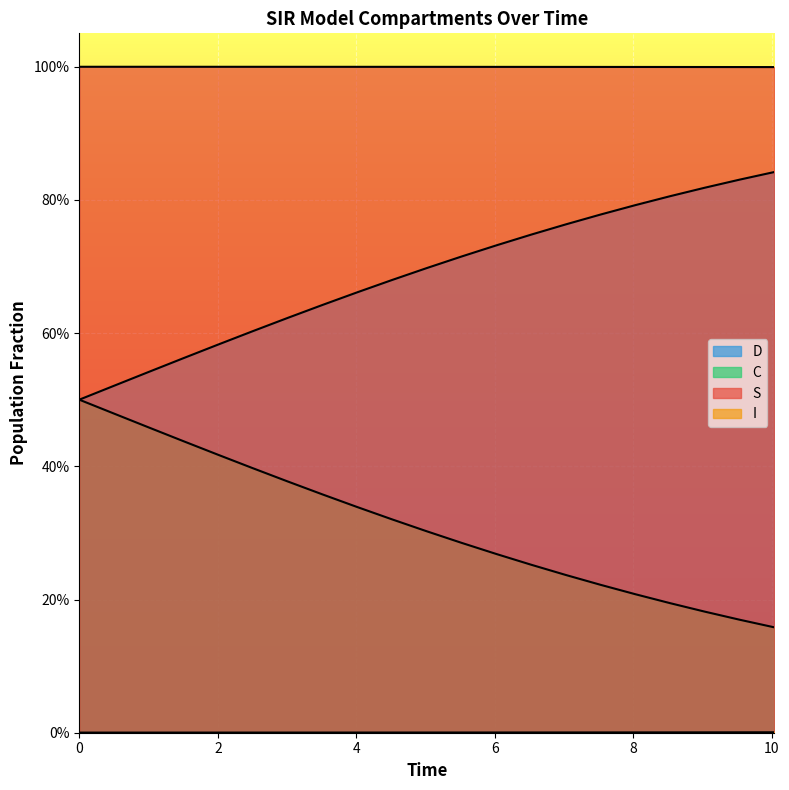

Reading left to right, list all the values displayed in this chart.

S: 1.0	1.0	1.0	1.0	1.0	1.0	1.0	1.0	1.0	1.0	1.0	1.0	1.0	1.0	1.0	1.0	1.0	1.0	1.0	1.0	1.0
I: 0.0	0.0	0.0	0.0	0.0	0.0	0.0	0.0	0.0	0.0	0.0	0.0	0.0	0.0	0.0	0.0	0.0	0.0	0.0	0.0	0.0
C: 0.5	0.5	0.5	0.6	0.6	0.6	0.6	0.6	0.7	0.7	0.7	0.7	0.7	0.7	0.8	0.8	0.8	0.8	0.8	0.8	0.8
D: 0.5	0.5	0.5	0.4	0.4	0.4	0.4	0.4	0.3	0.3	0.3	0.3	0.3	0.3	0.2	0.2	0.2	0.2	0.2	0.2	0.2